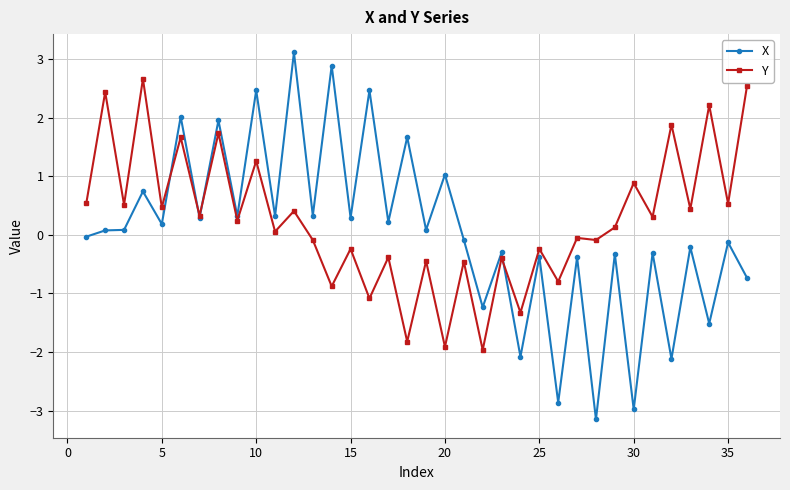

Rank the series by their maximum value, from highest to lowest.

X, Y